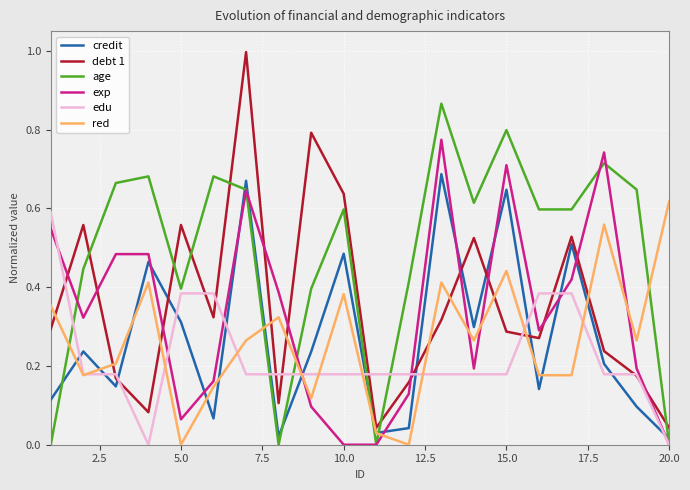

What is the greatest value displayed?

1.0